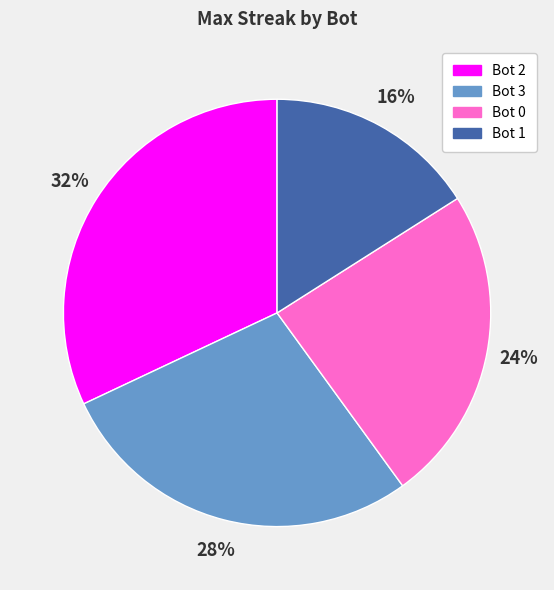

Is there any slice that represents more than half of the pie?

No